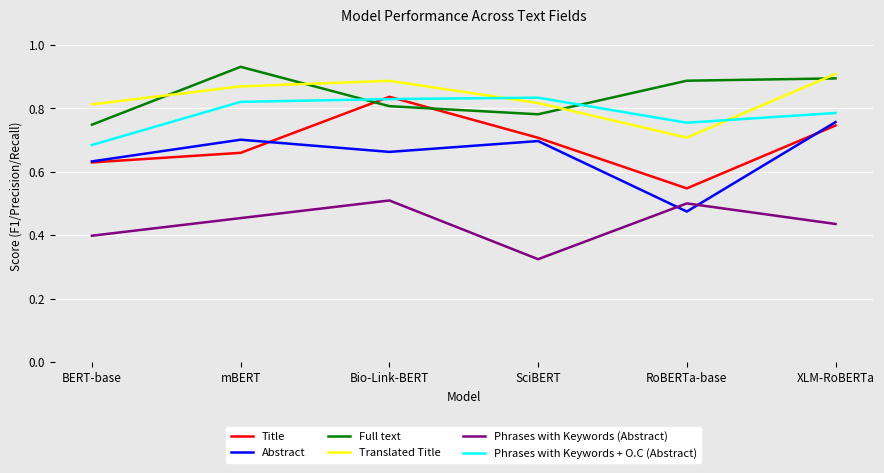

How many Phrases with Keywords + O.C (Abstract) values are between 0 and 1?

6